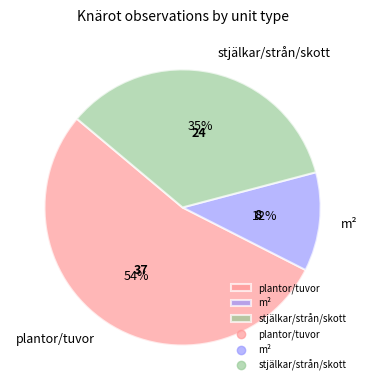

To the nearest percent, what is the combined percentage of m² and plantor/tuvor?

65%